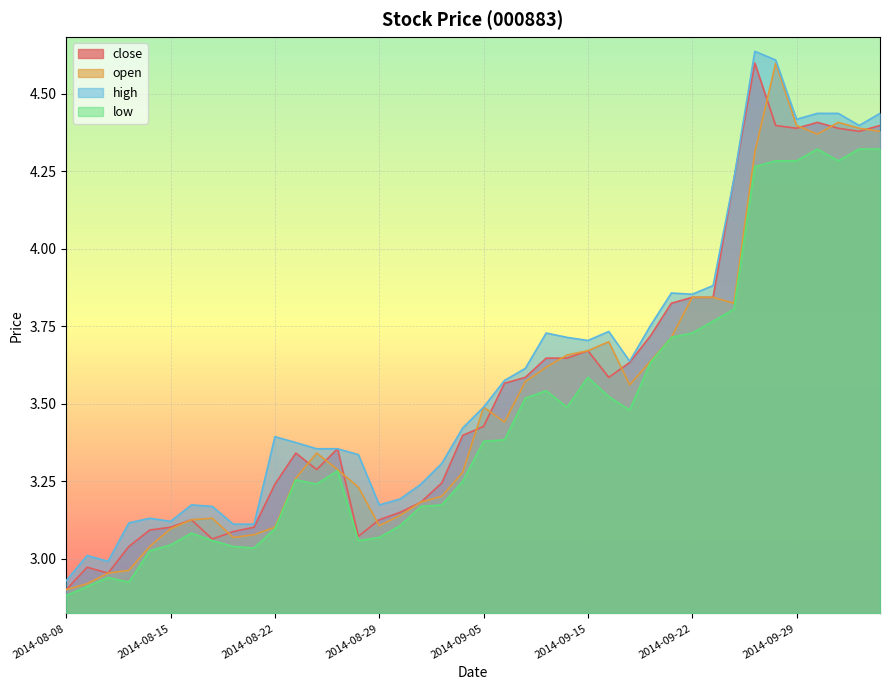

Rank the categories by close value from lowest to highest.

2014-08-08, 2014-08-12, 2014-08-11, 2014-08-13, 2014-08-19, 2014-08-28, 2014-08-20, 2014-08-14, 2014-08-15, 2014-08-21, 2014-08-18, 2014-08-29, 2014-09-01, 2014-09-02, 2014-08-22, 2014-09-03, 2014-08-26, 2014-08-25, 2014-08-27, 2014-09-04, 2014-09-05, 2014-09-09, 2014-09-10, 2014-09-16, 2014-09-17, 2014-09-11, 2014-09-12, 2014-09-15, 2014-09-18, 2014-09-19, 2014-09-22, 2014-09-23, 2014-09-24, 2014-10-09, 2014-09-29, 2014-10-08, 2014-09-26, 2014-10-10, 2014-09-30, 2014-09-25